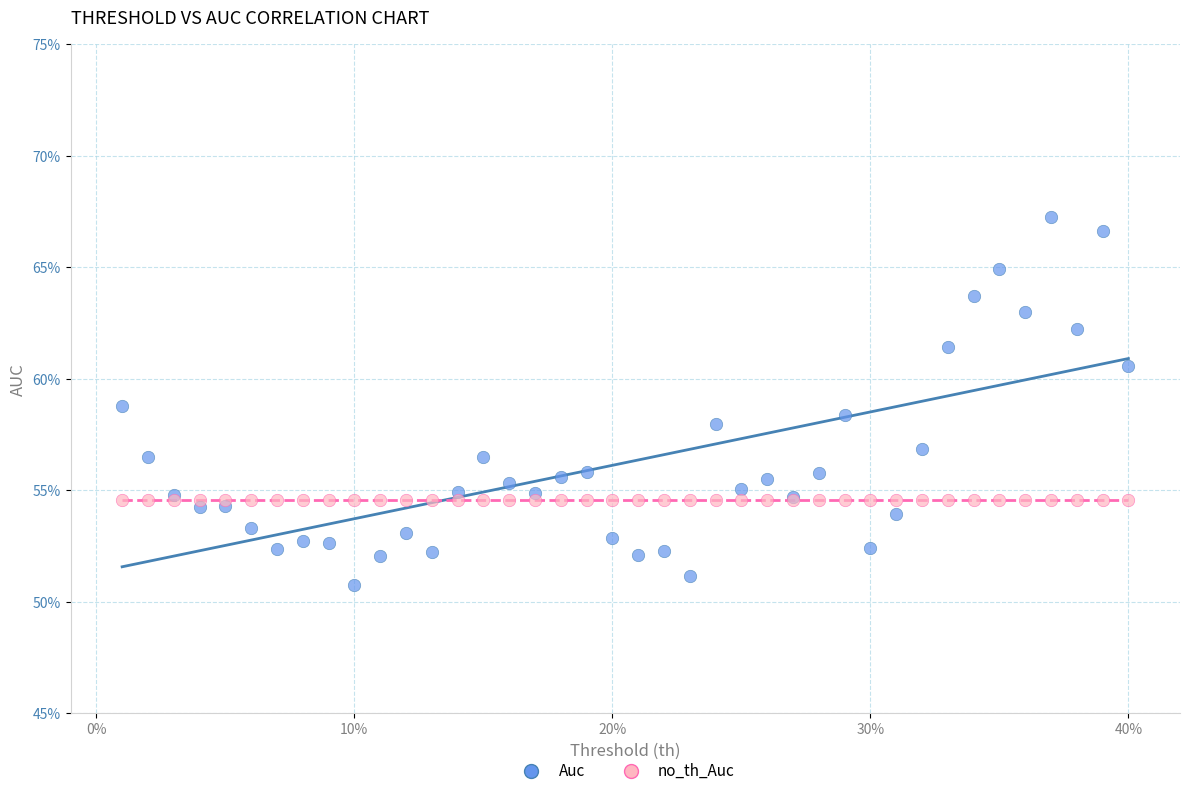

What are all the series names shown in the legend?

Auc, no_th_Auc